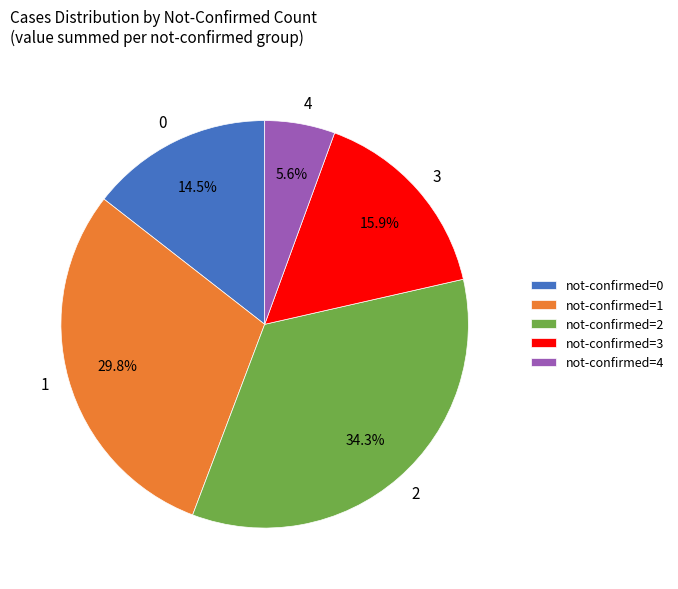

Count the number of slices in the pie.

5